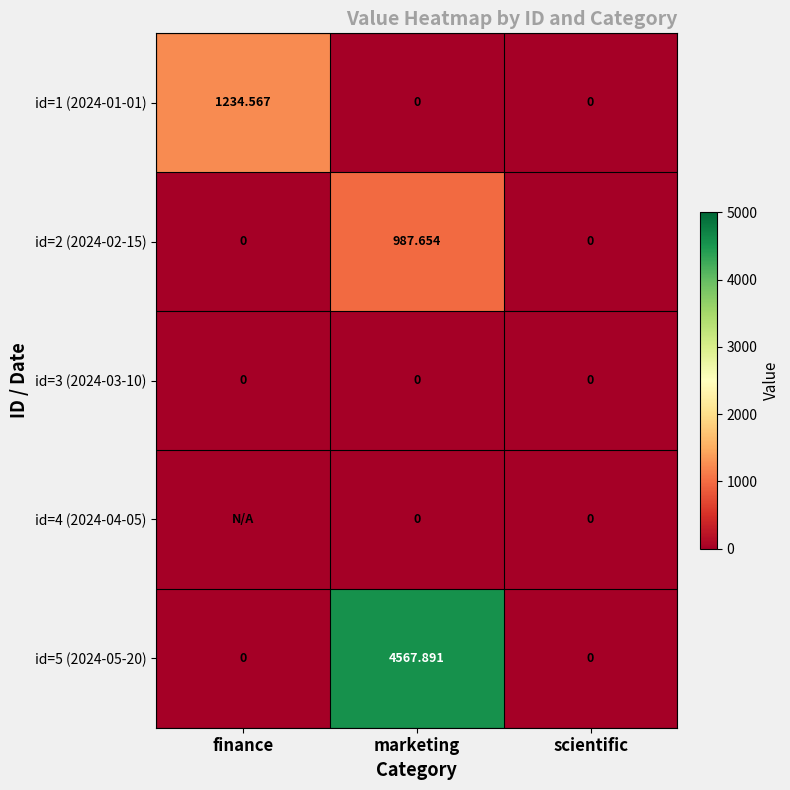

Is the value of id=1 (2024-01-01) at finance greater than the value of id=5 (2024-05-20) at scientific?

Yes